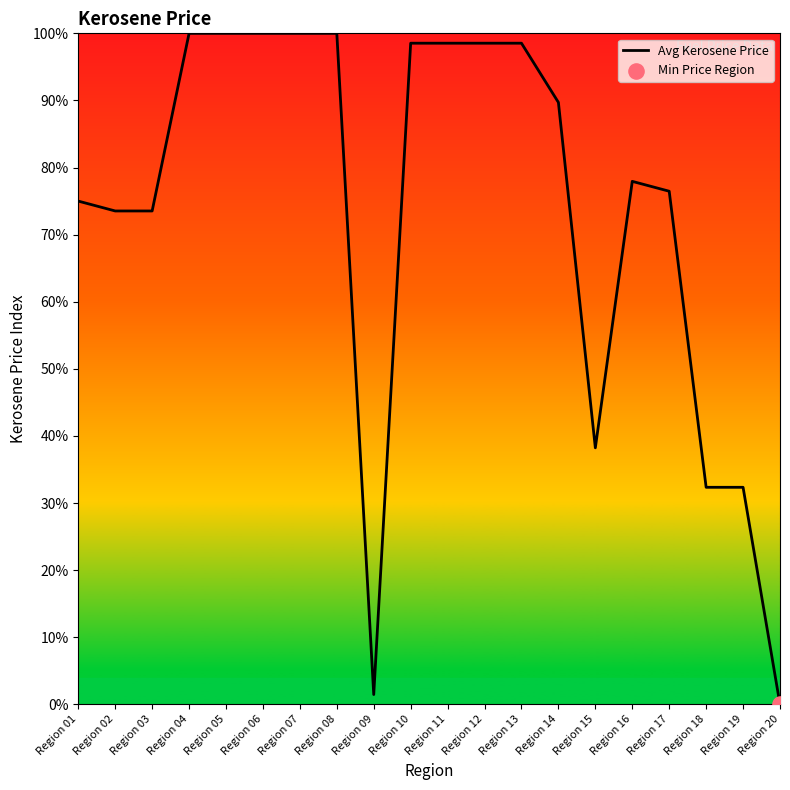

True or false: Avg Kerosene Price has a value of 98.7 at Region 02.

False